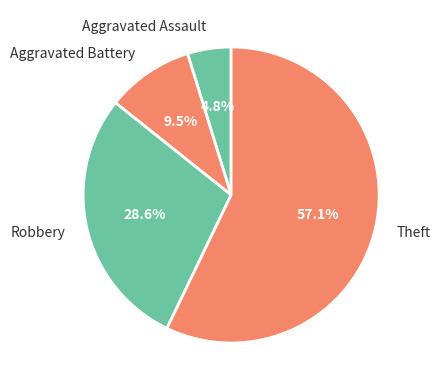

To the nearest percent, what is the difference between the largest and smallest slice percentages?

52%